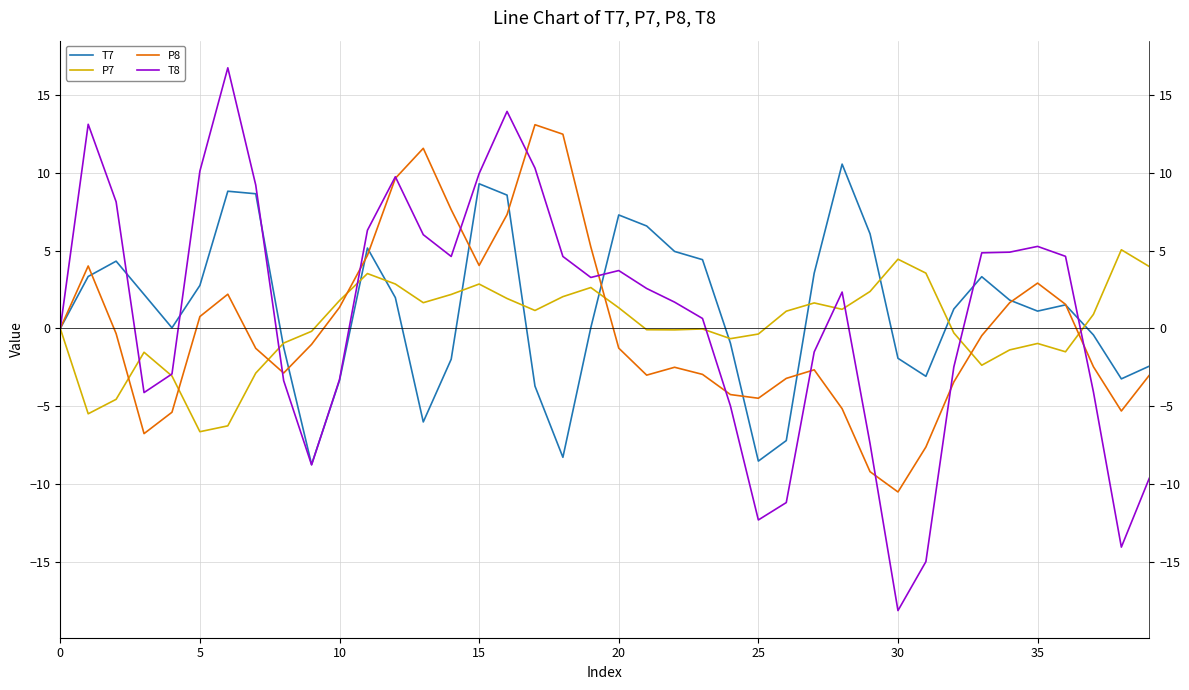

Does the chart have visible grid lines?

Yes